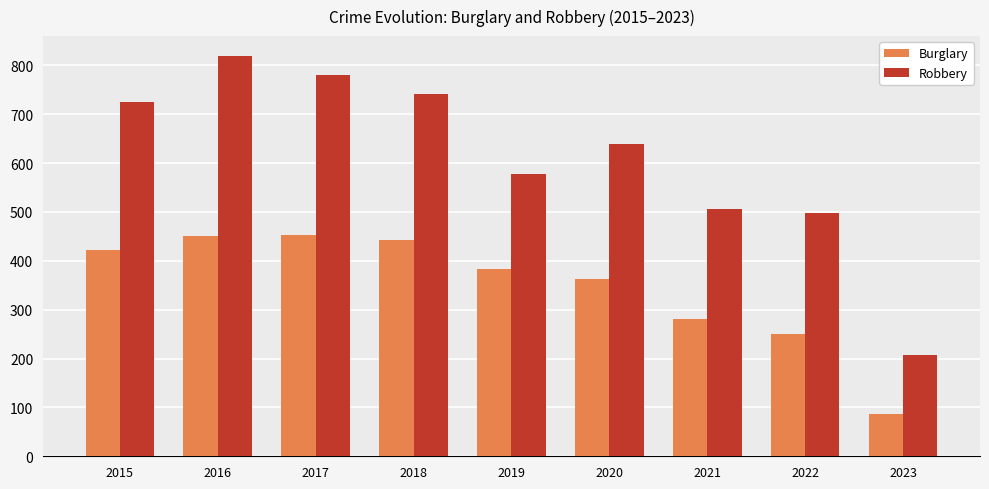

How many bars are there in total?

18